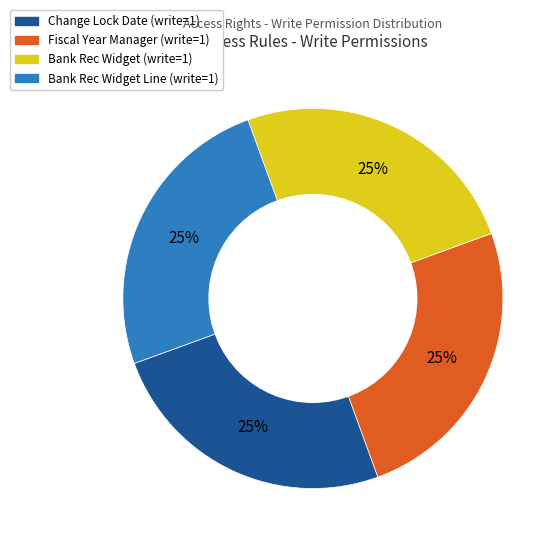

To the nearest percent, what is the average slice percentage?

25%